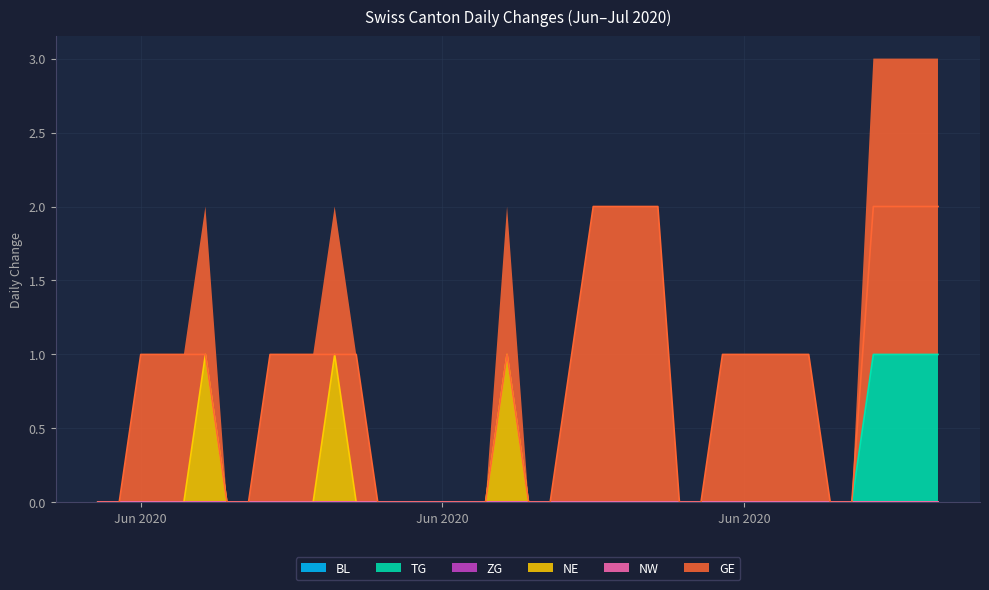

The GE series shows 1 at 2020-06-15. True or false?

False